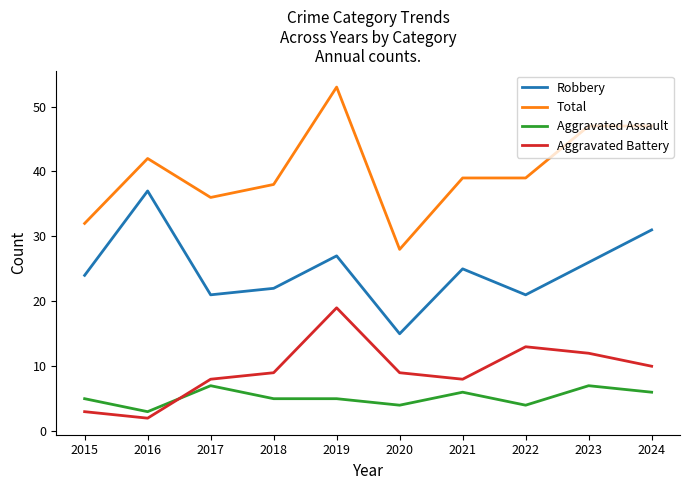

Where is the first local minimum for Robbery?

2017